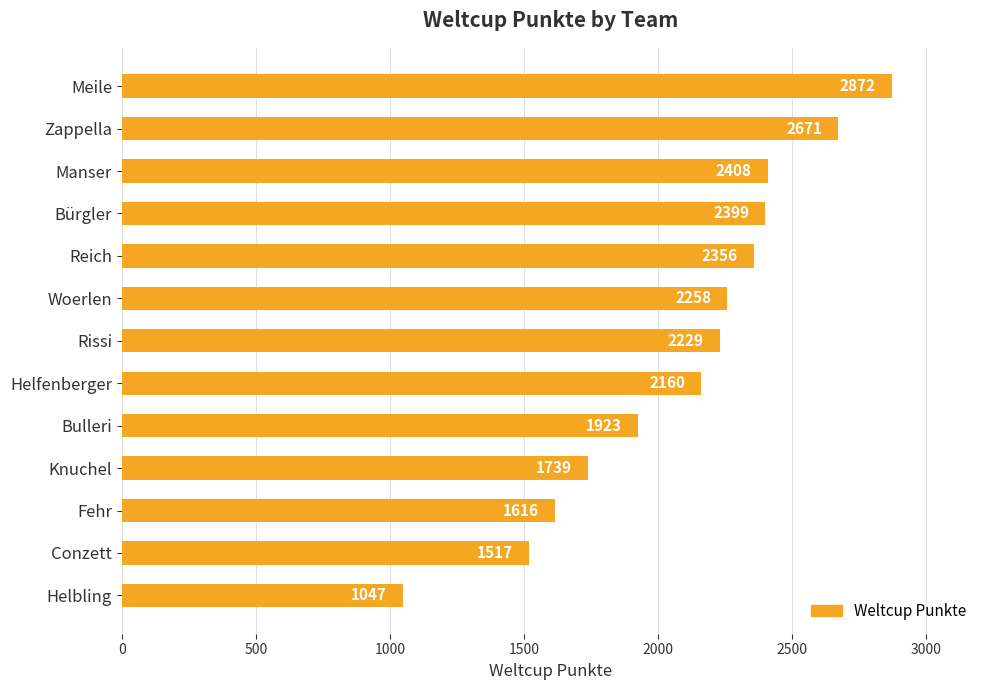

What is the difference between the second highest and second lowest values?

1154